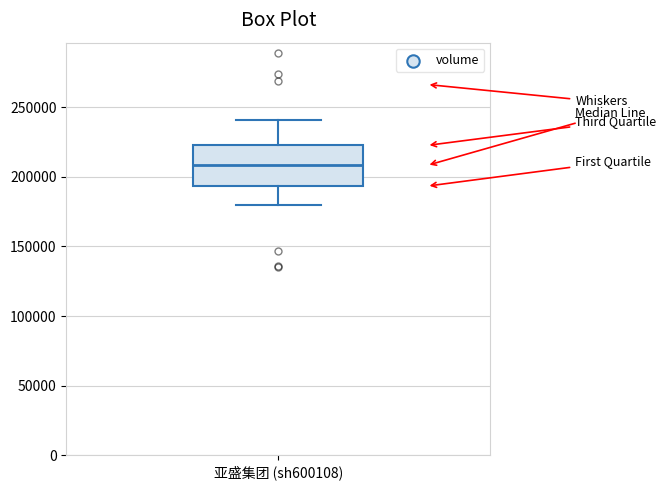

Where does the median line of the box for 亚盛集团 (sh600108) sit on the y-axis? The values are not printed on the chart, so give them approximately, as read against the axis.

210000